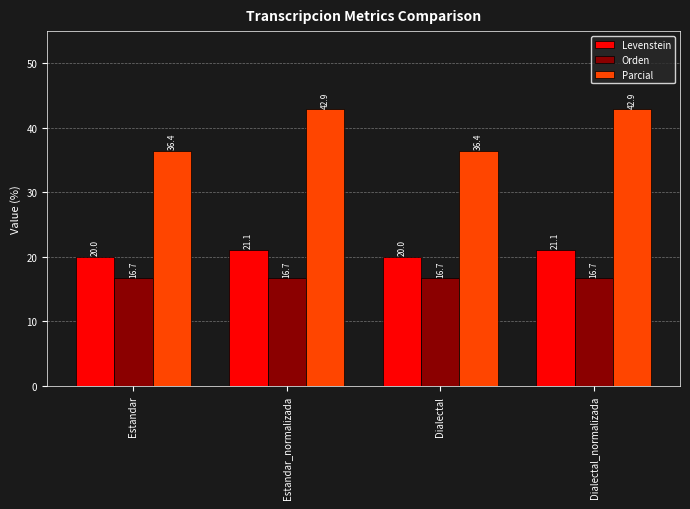

Reading left to right, extract all data points from this chart.

Levenstein: Estandar=20.0	Estandar_normalizada=21.1	Dialectal=20.0	Dialectal_normalizada=21.1
Orden: Estandar=16.7	Estandar_normalizada=16.7	Dialectal=16.7	Dialectal_normalizada=16.7
Parcial: Estandar=36.4	Estandar_normalizada=42.9	Dialectal=36.4	Dialectal_normalizada=42.9